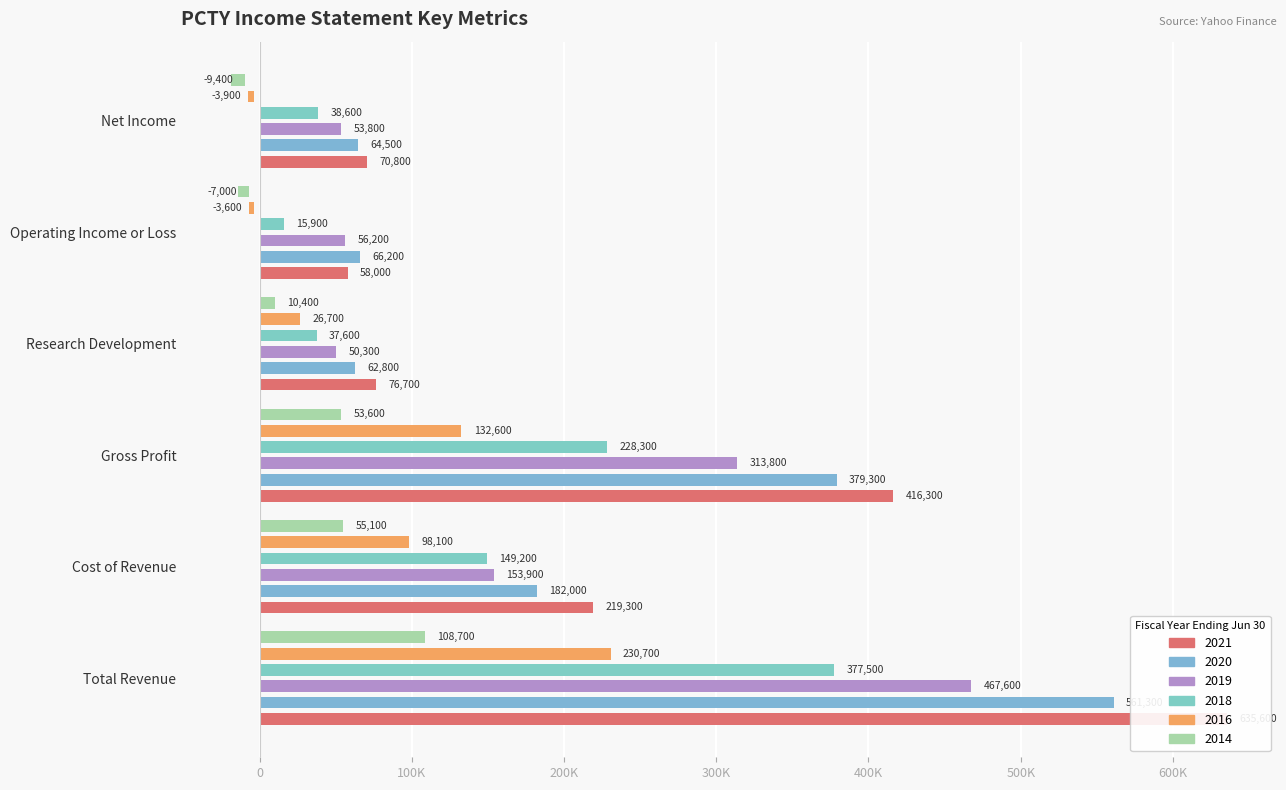

Reading left to right, transcribe all the data shown in this chart.

2021: 635600	219300	416300	76700	58000	70800
2020: 561300	182000	379300	62800	66200	64500
2019: 467600	153900	313800	50300	56200	53800
2018: 377500	149200	228300	37600	15900	38600
2016: 230700	98100	132600	26700	-3600	-3900
2014: 108700	55100	53600	10400	-7000	-9400